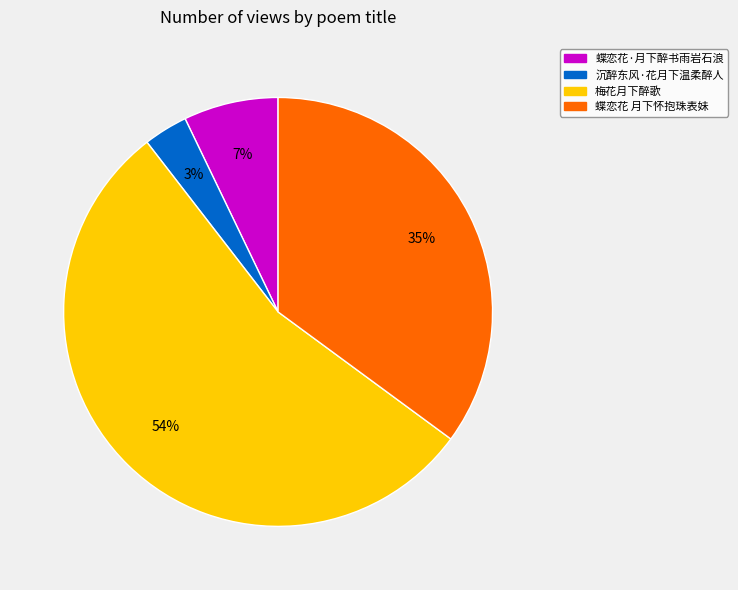

Is the sum of 蝶恋花·月下醉书雨岩石浪 and 梅花月下醉歌 greater than half?

Yes